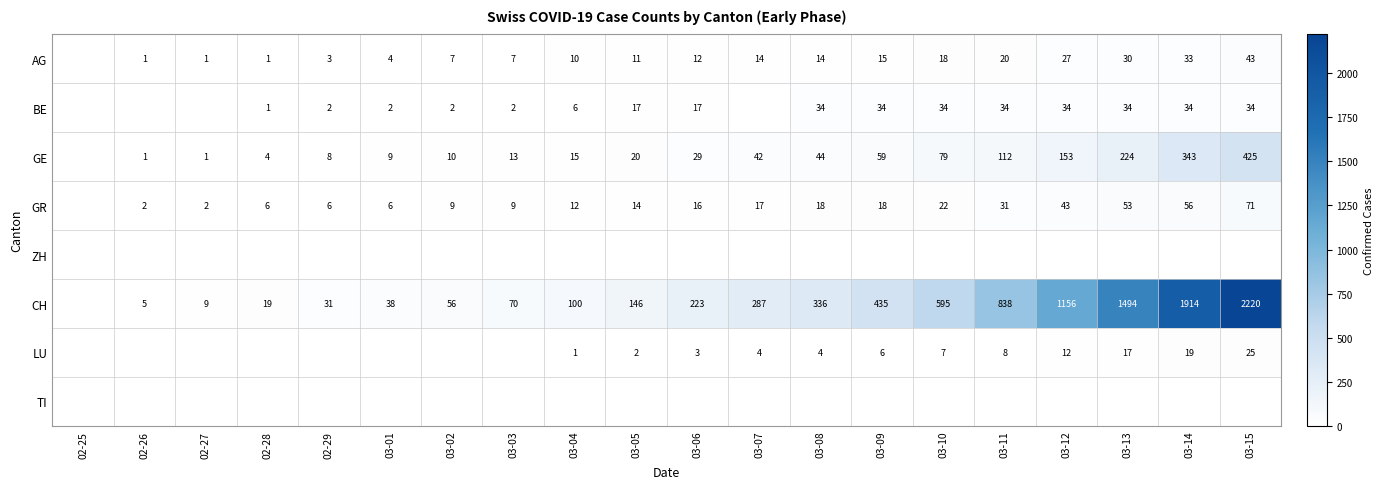

At which category is the sum across all series the highest?

03-15